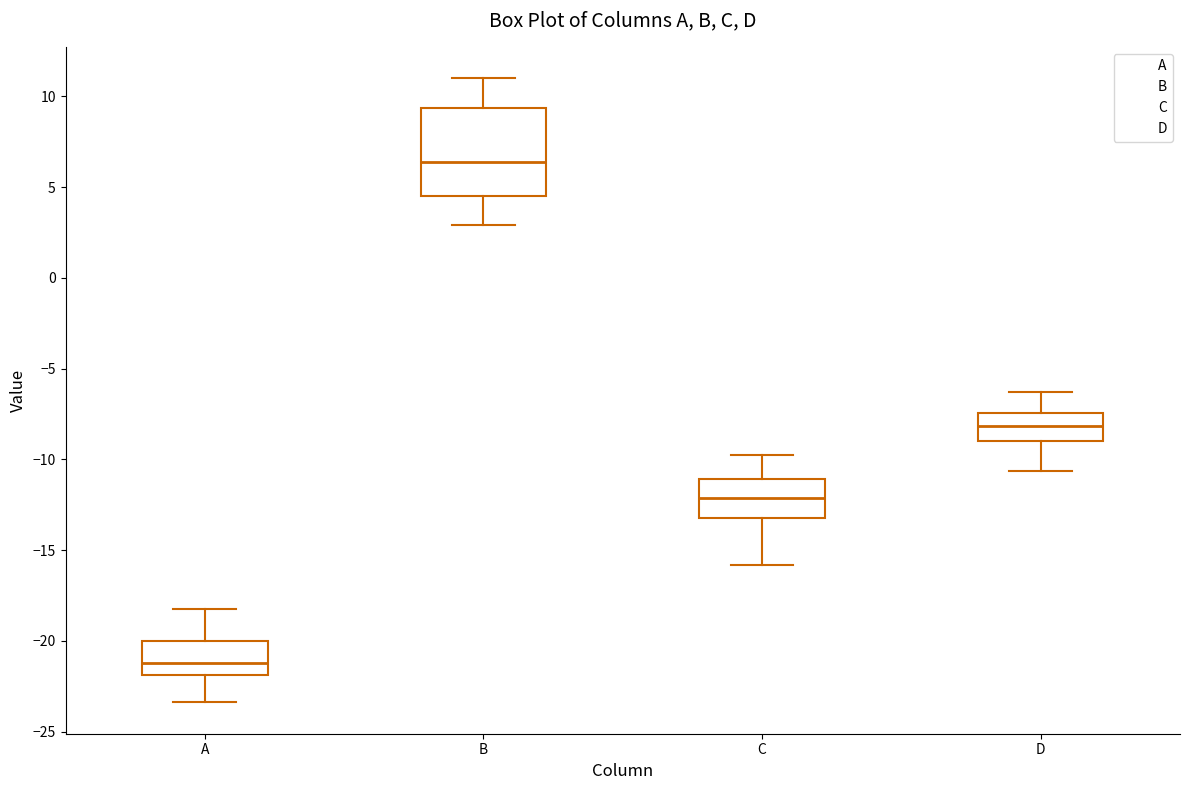

Reading left to right, transcribe this box plot: for each box, give where its median line is, the range the box spans, and where its two whiskers end, as read against the y-axis. The values are not printed on the chart, so give them approximately, as read against the axis.

A: median -21.0, box -22.0 to -20.0, whiskers -23.5 to -18.0
B: median 6.5, box 4.5 to 9.5, whiskers 3.0 to 11.0
C: median -12.0, box -13.0 to -11.0, whiskers -16.0 to -10.0
D: median -8.0, box -9.0 to -7.5, whiskers -10.5 to -6.5